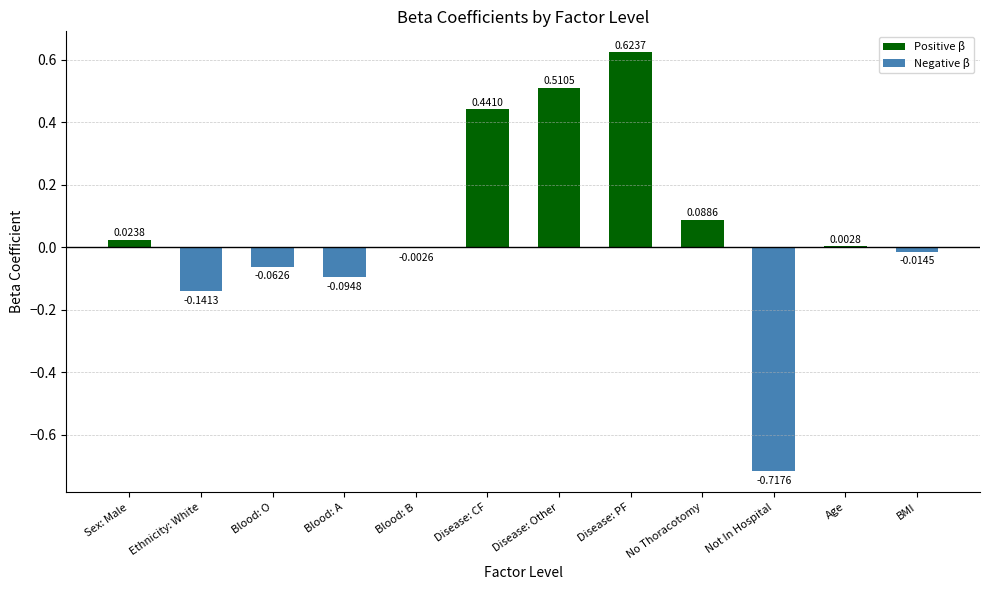

The chart shows a value of 1.1 at Disease: PF. True or false?

False